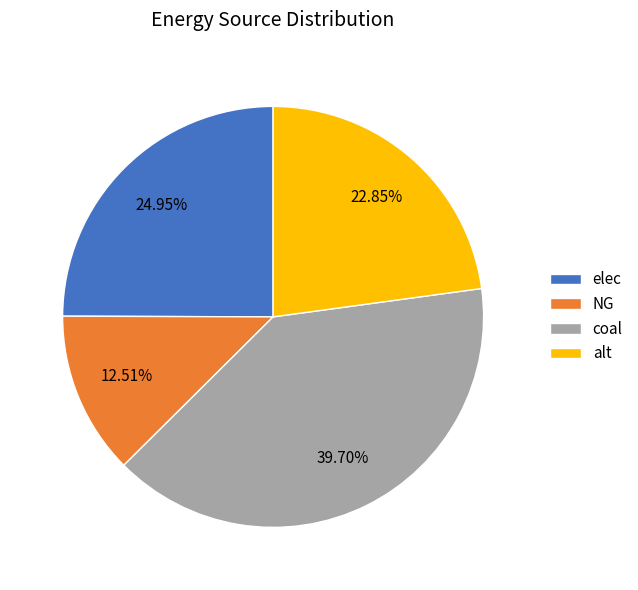

How many segments does this pie chart have?

4